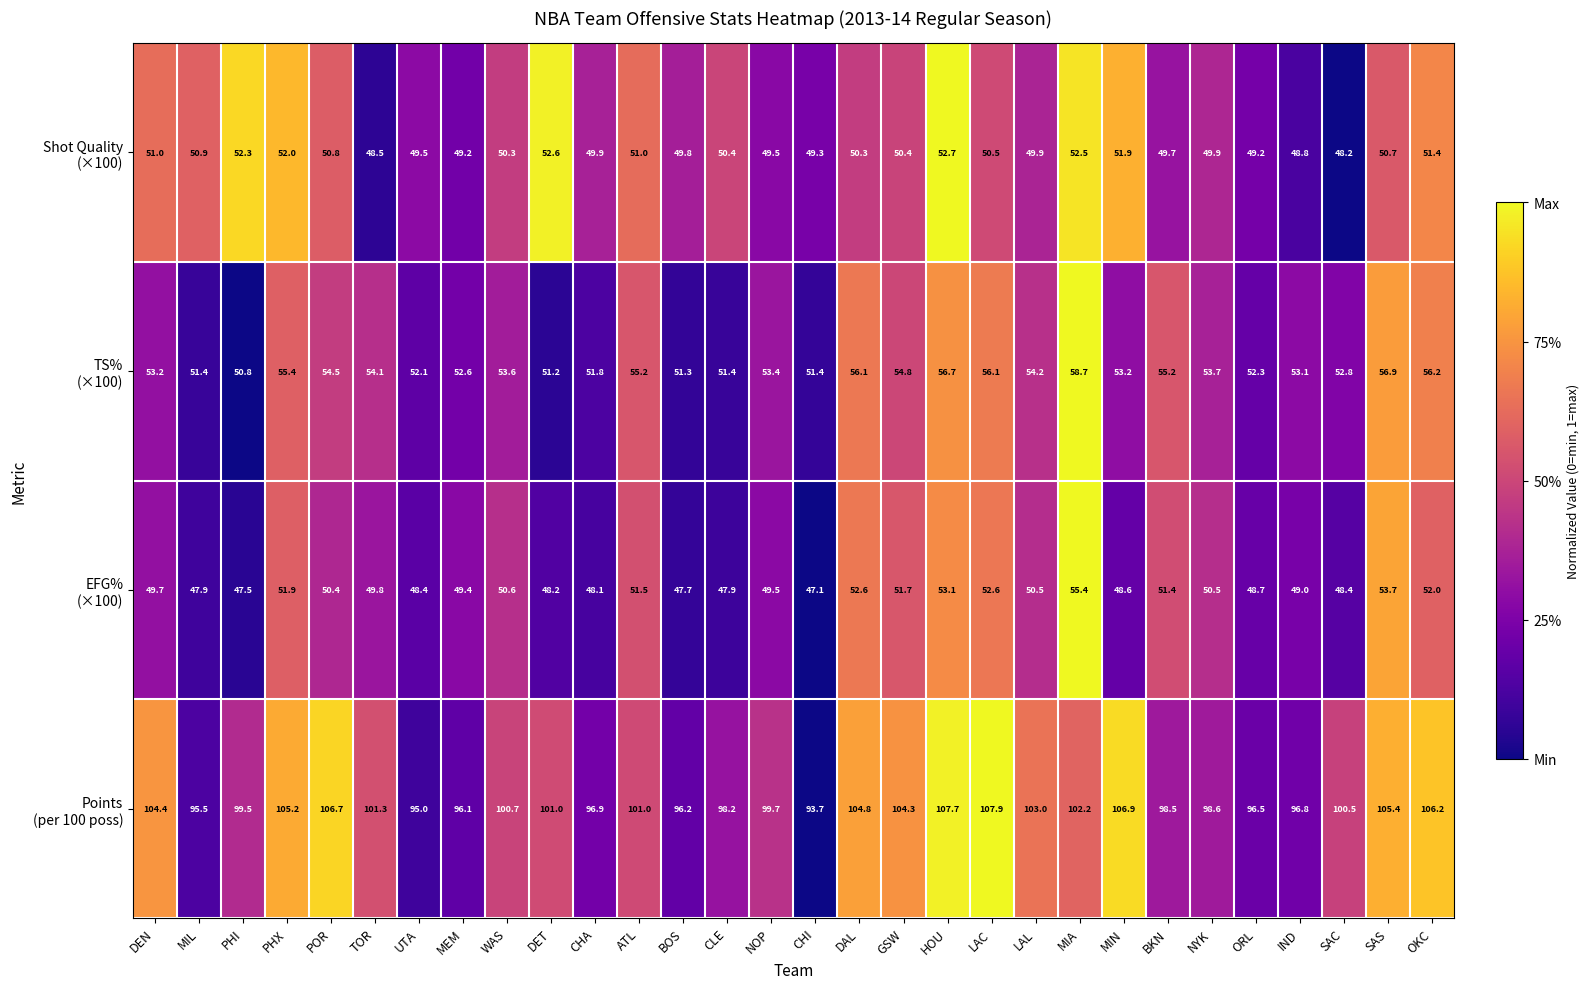

Which category has the highest value across all series?

LAC